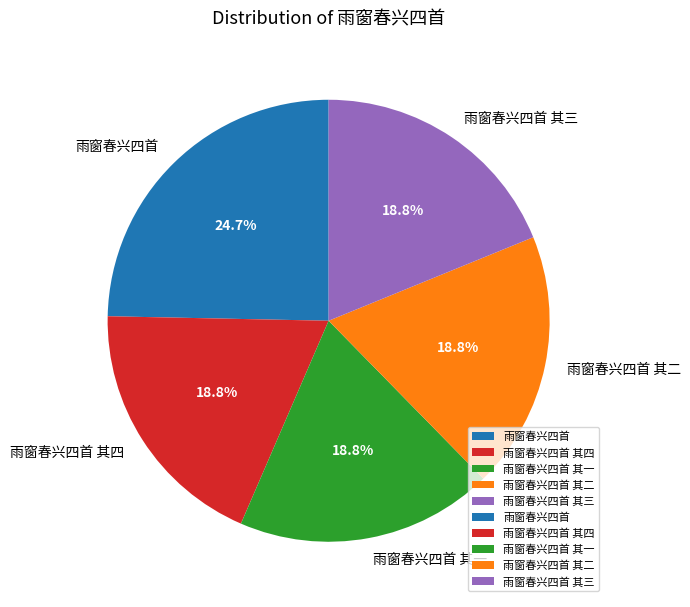

What portion of the pie excludes 雨窗春兴四首 其三?

81.2%